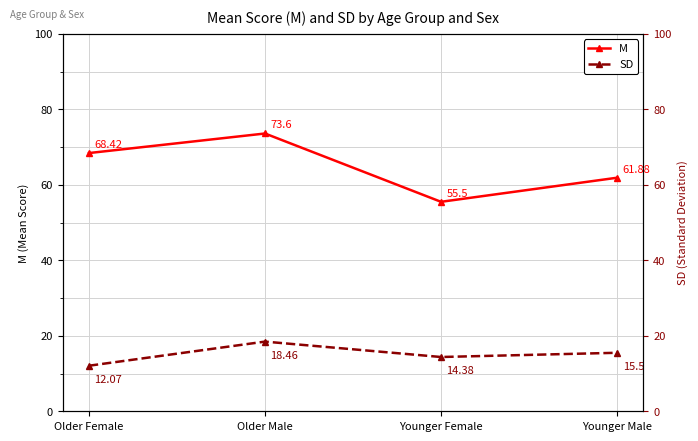

What is the value of the SD point at the 4th from the left?

15.5